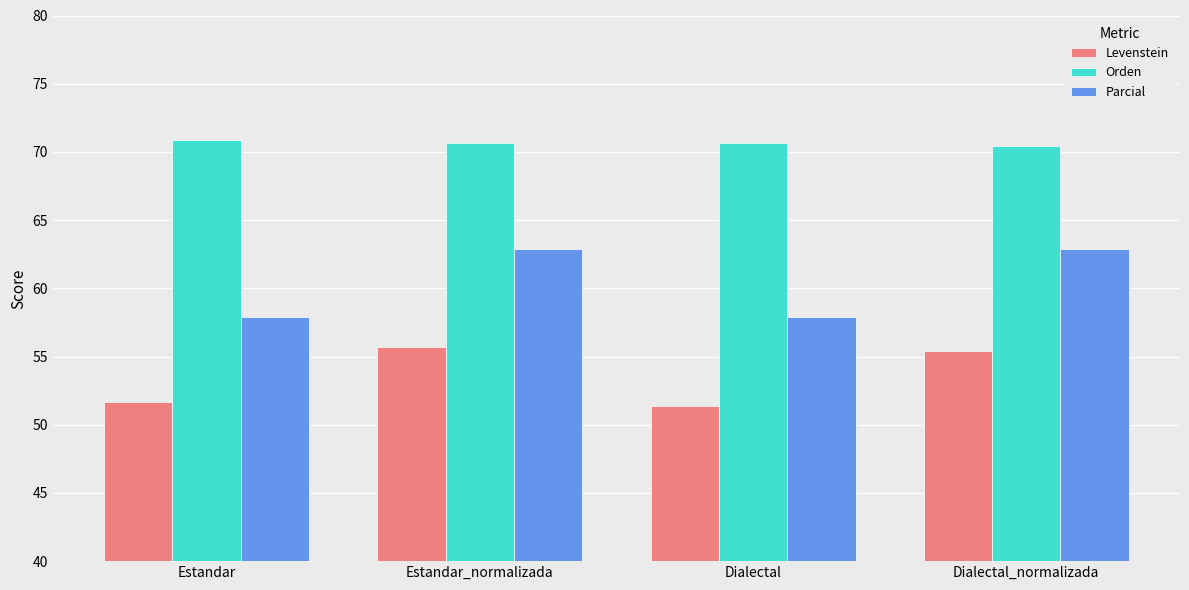

Reading left to right, list all the values displayed in this chart.

Levenstein: 51.6	55.7	51.4	55.4
Orden: 70.9	70.7	70.7	70.5
Parcial: 57.9	62.9	57.9	62.9